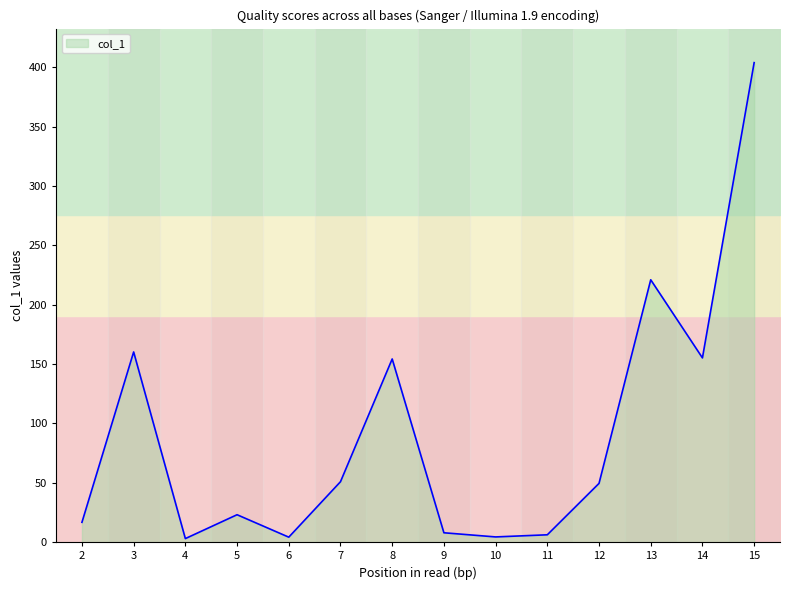

What is the highest value of the col_1 series?

403.9